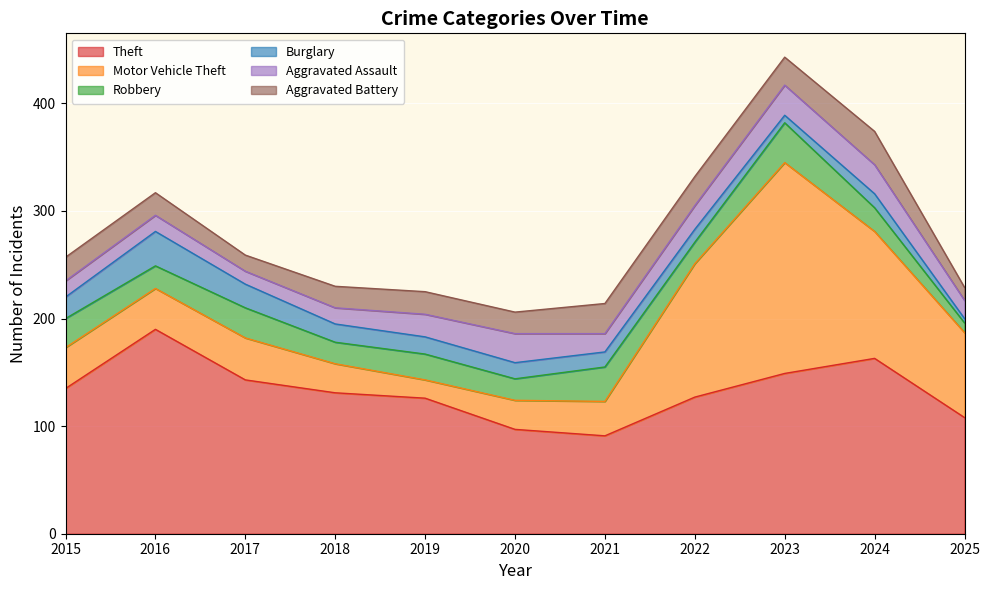

What is the sum of all Aggravated Battery values?

243